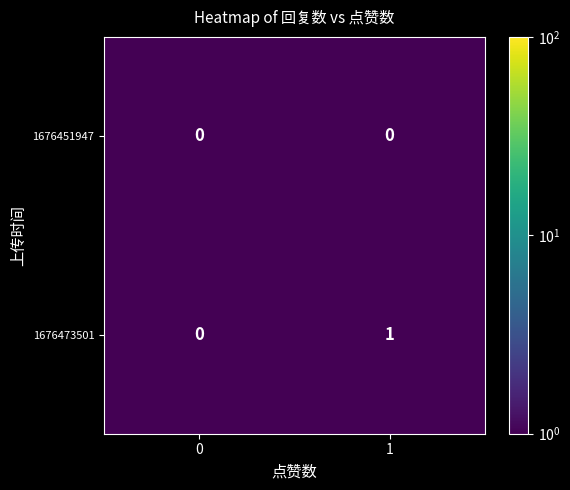

Is it true that 1676451947 equals 0 at 1?

True